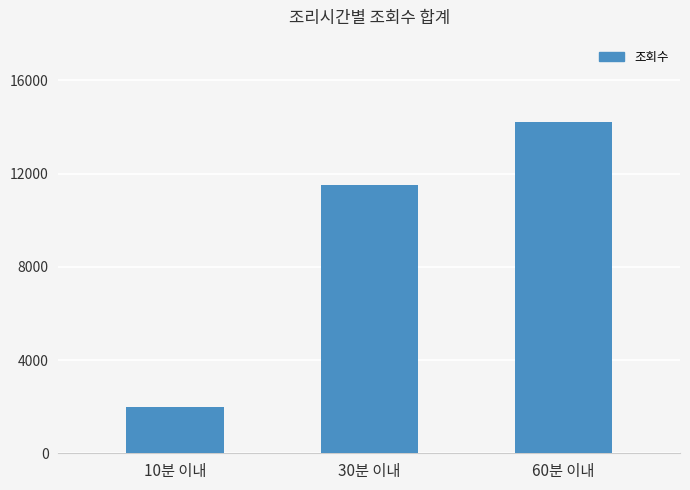

What value does the data have at 60분 이내, to the nearest 100?

14200